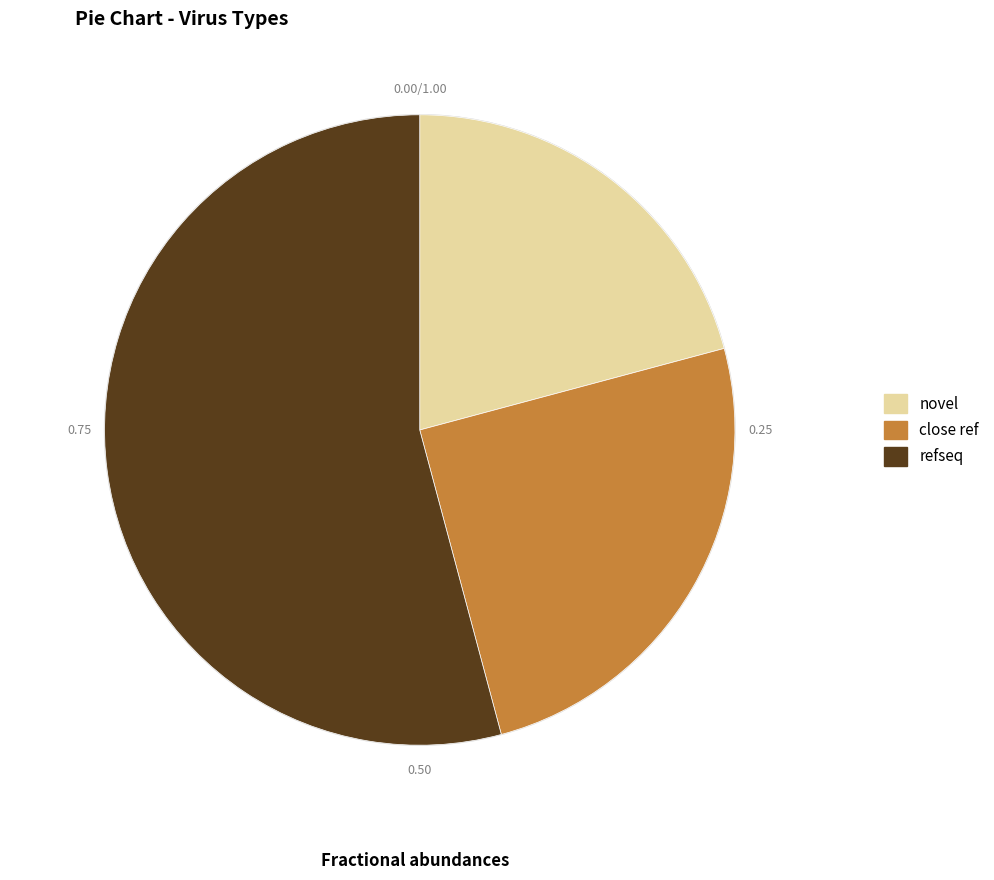

Rank the categories by value from highest to lowest.

refseq, close ref, novel